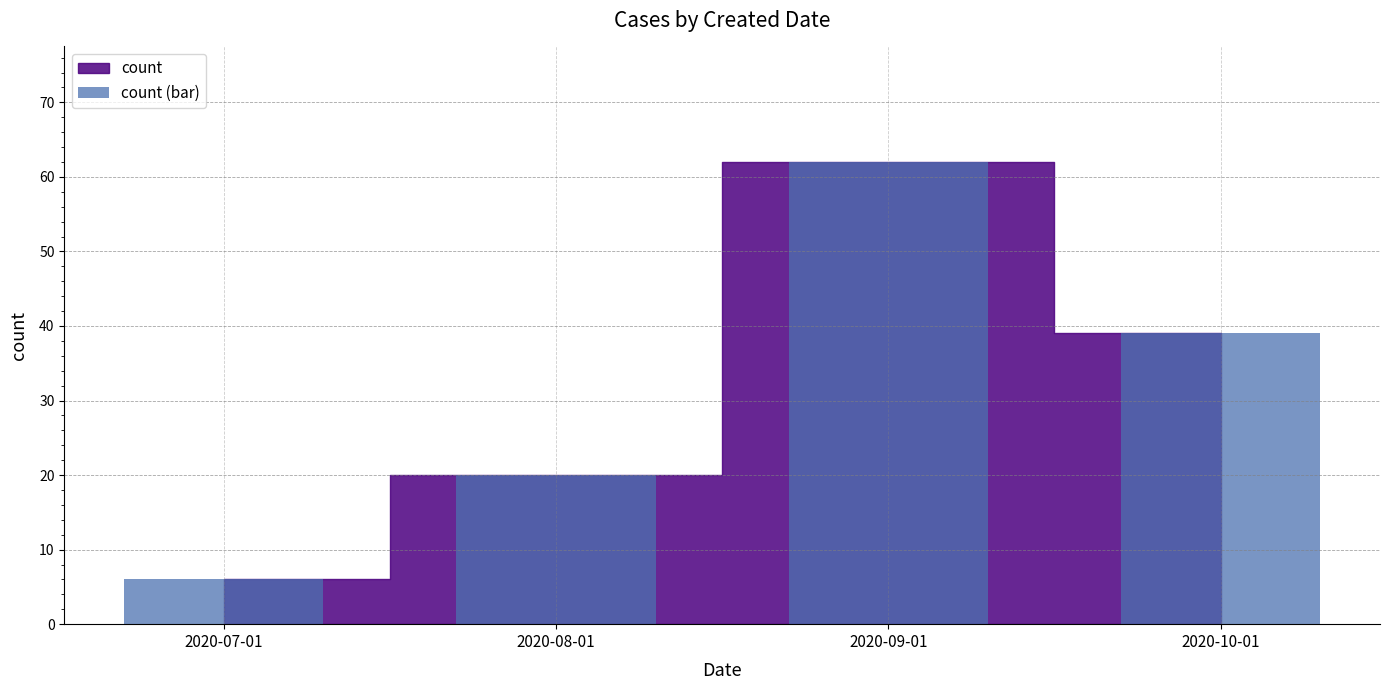

What is the label of the 2nd bar from the right?

2020-09-01